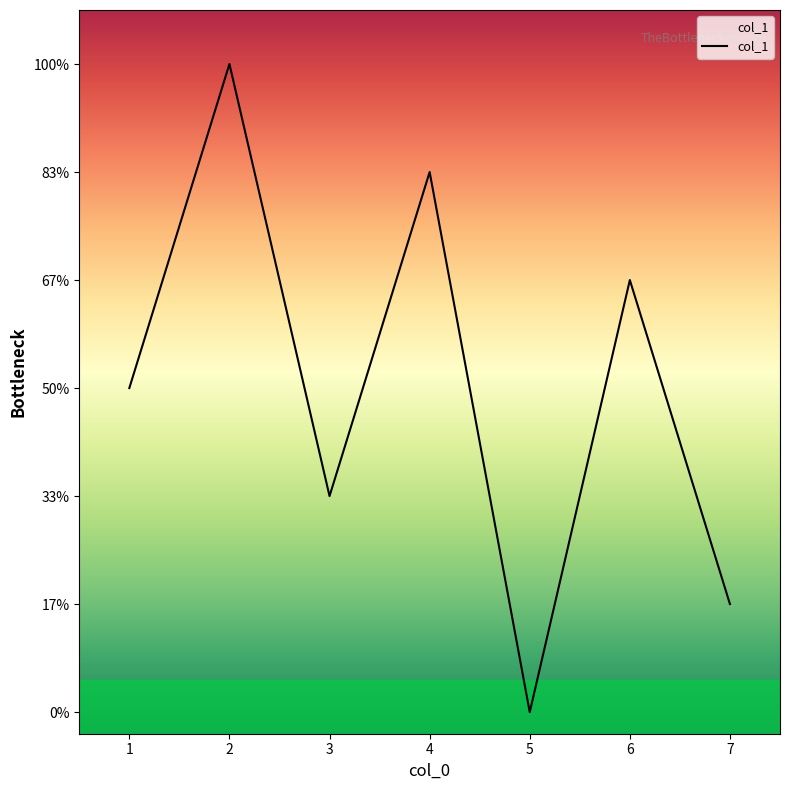

Does the chart have visible grid lines?

No